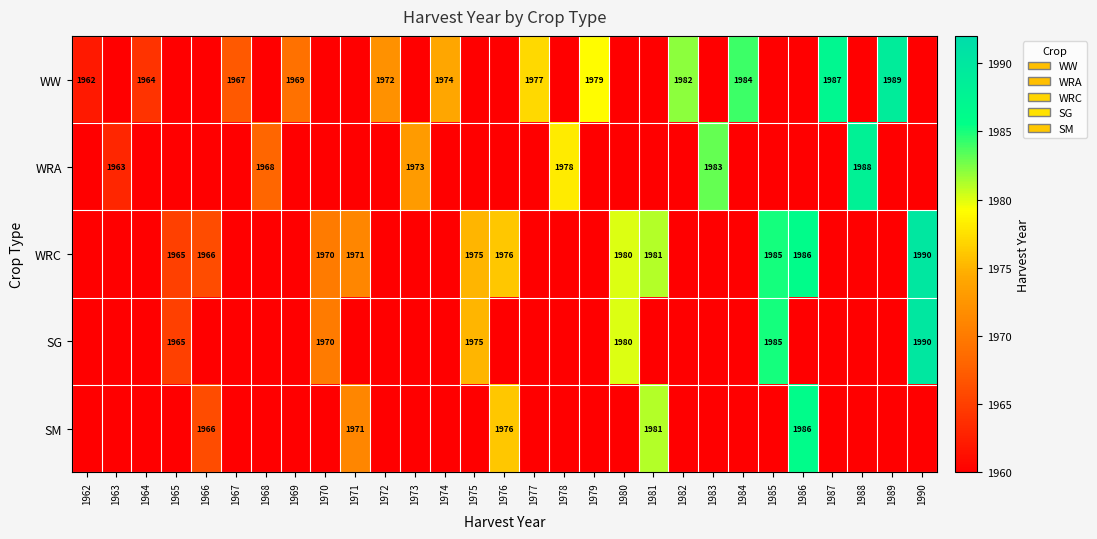

The value of WRA at 1983 is 1088. True or false?

False